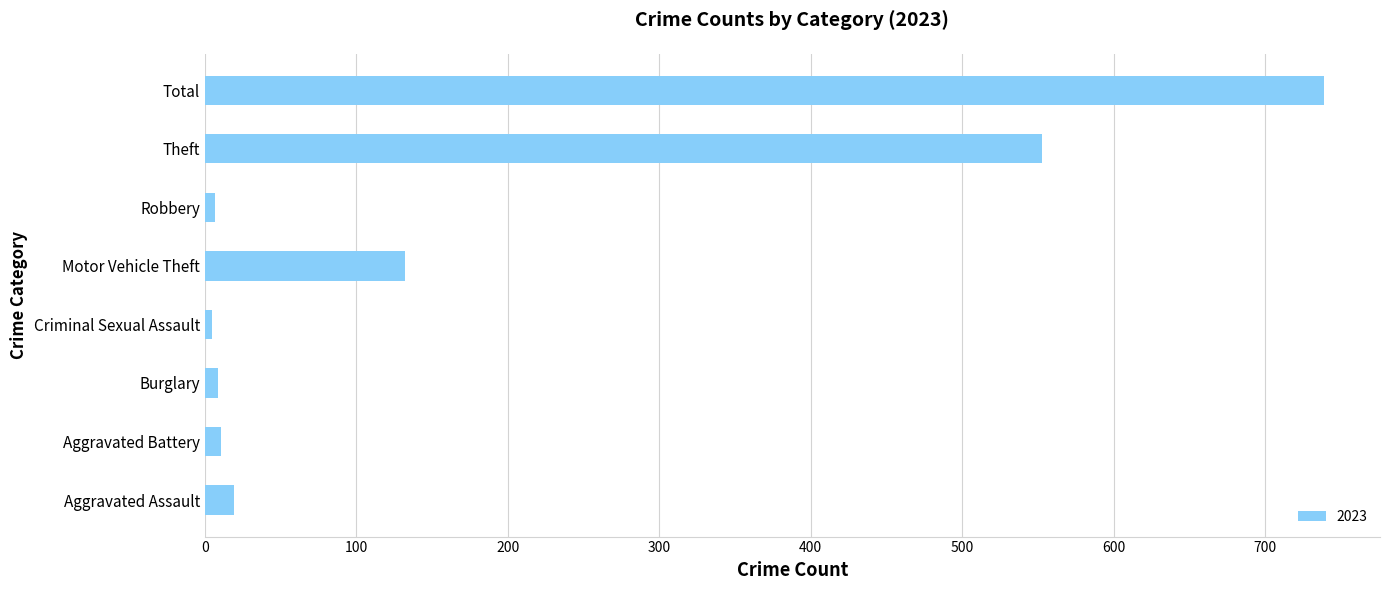

At which label is the value closest to 372?

Theft